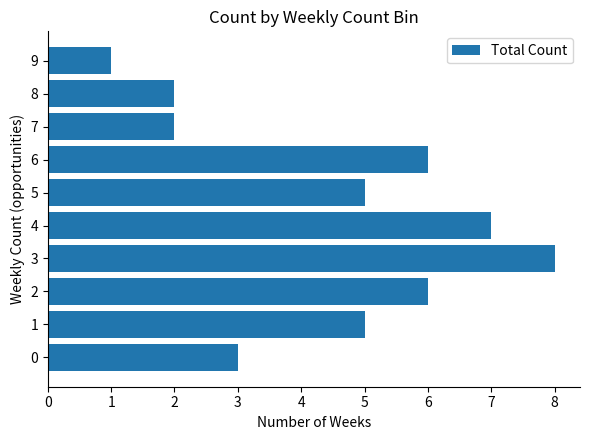

Approximately how many times larger is the value at 4 compared to 8?

3.5